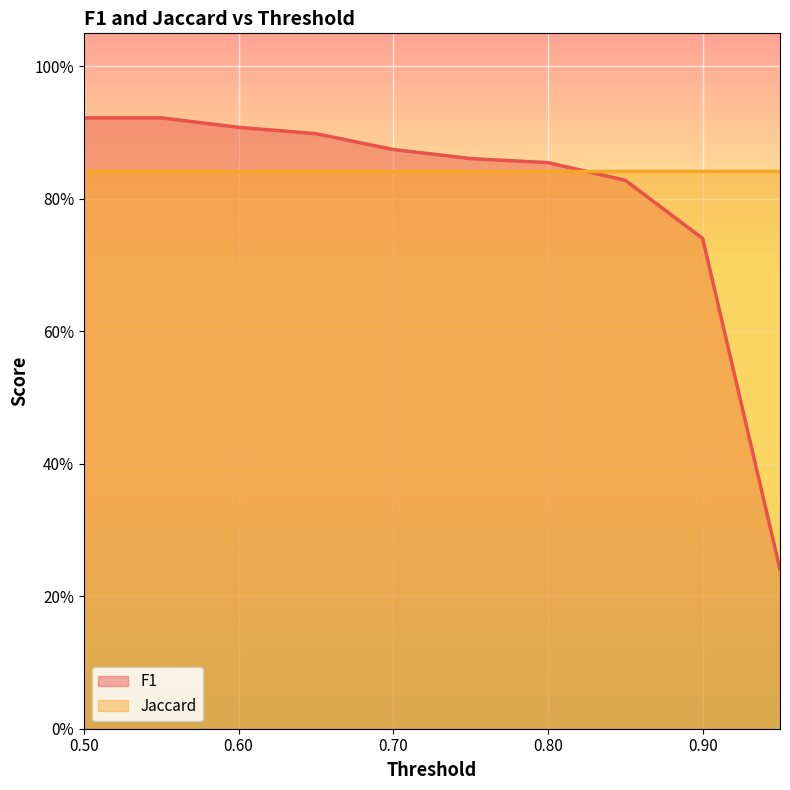

Reading left to right, transcribe all the data shown in this chart.

0.9	0.9	0.9	0.9	0.9	0.9	0.9	0.8	0.7	0.2